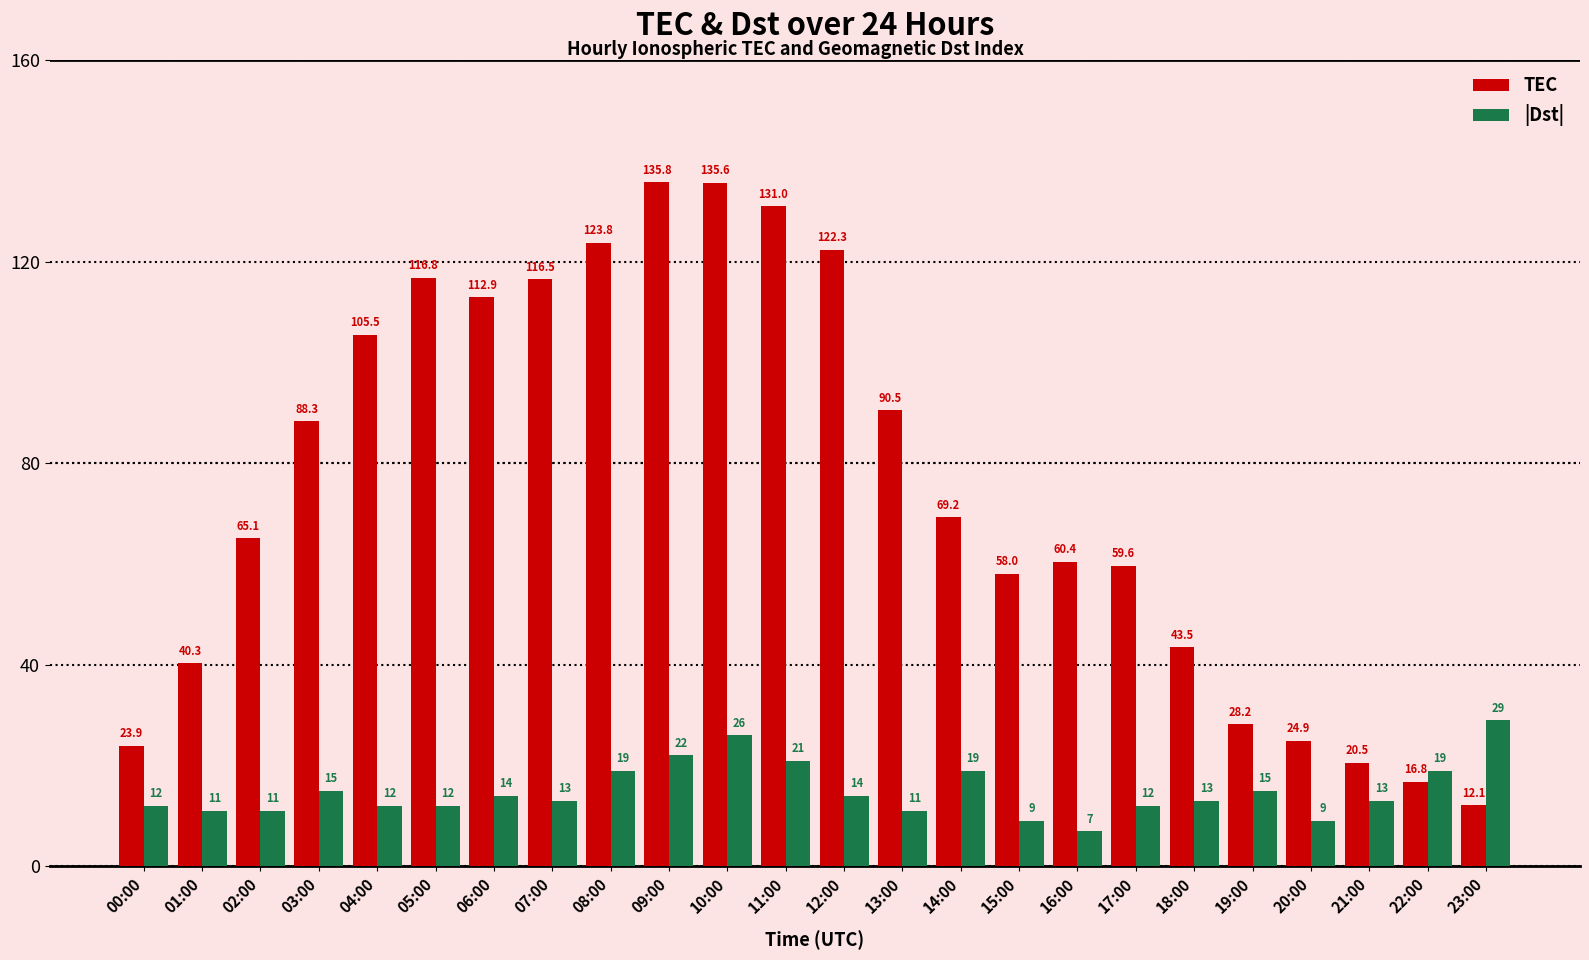

How many bars are there in each group?

2